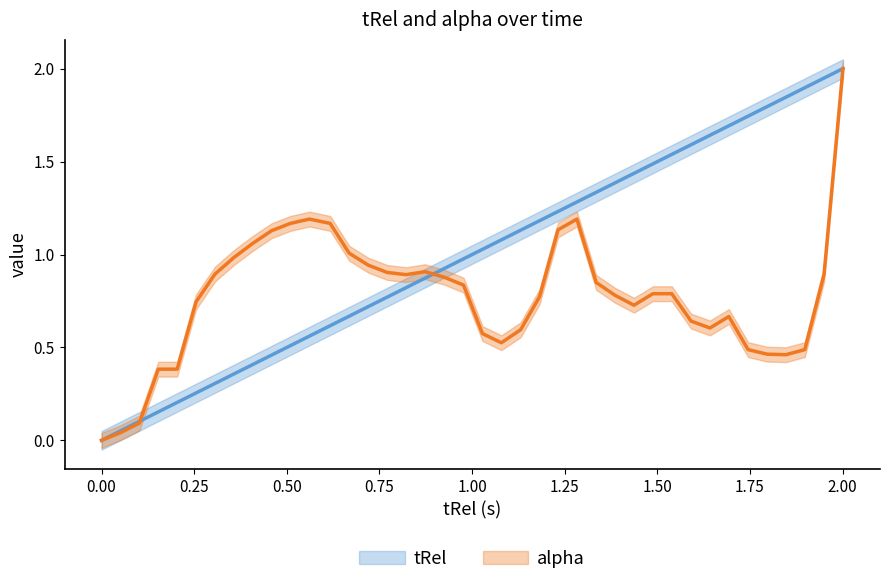

How many positive values does the tRel series have?

39